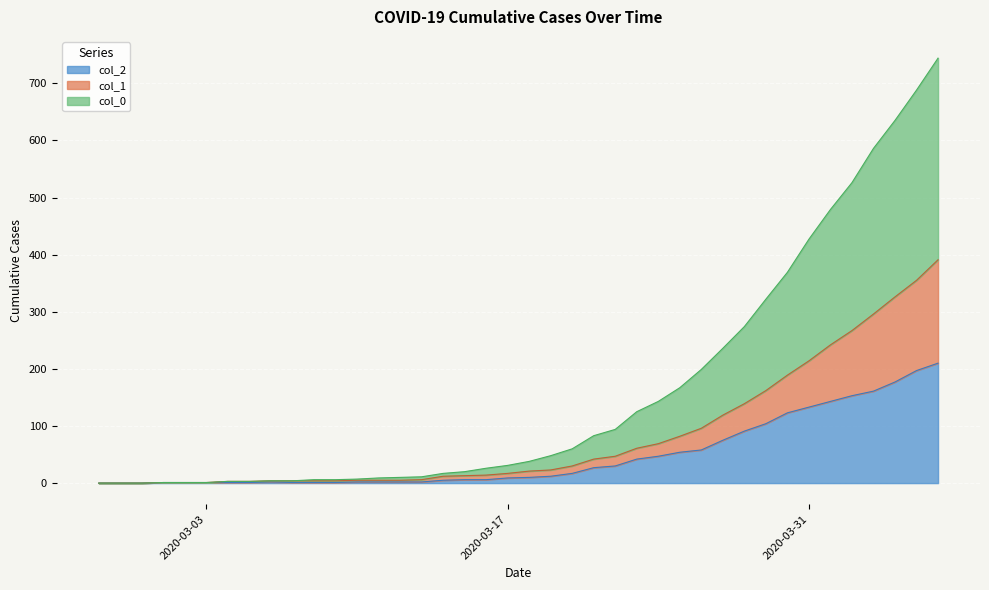

Which series has the largest total across all categories?

col_0